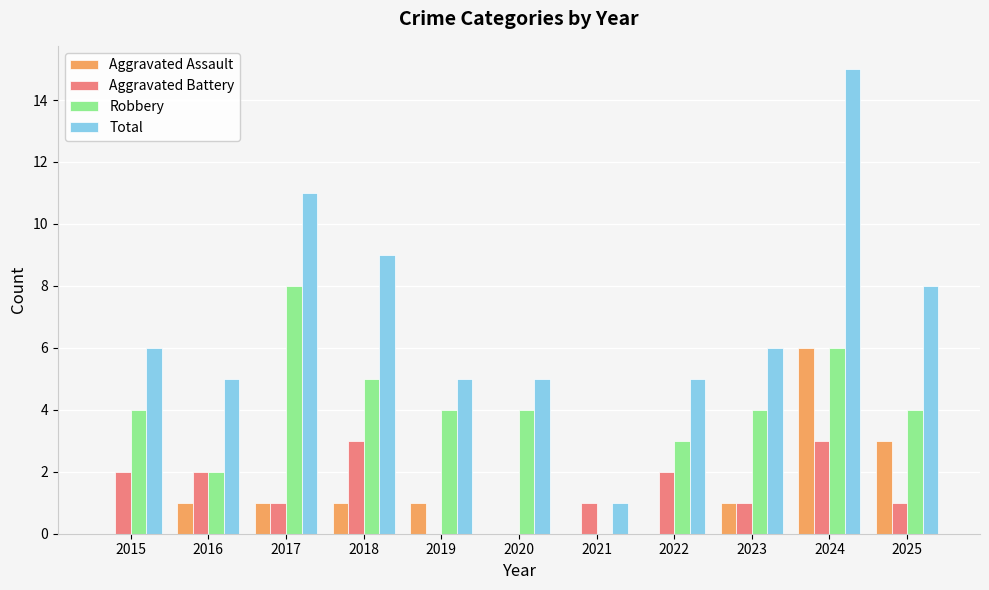

How many distinct data groups are displayed?

4